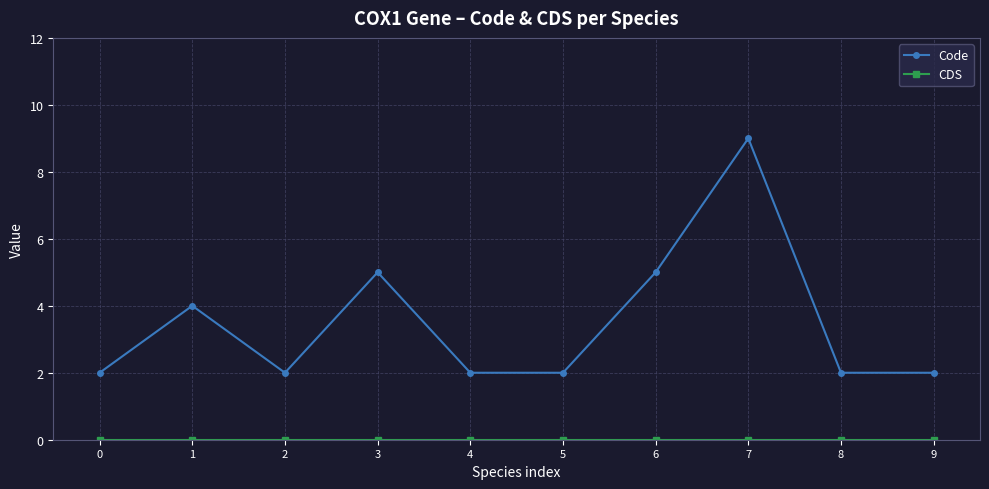

The value of Code at 2 is 3. True or false?

False